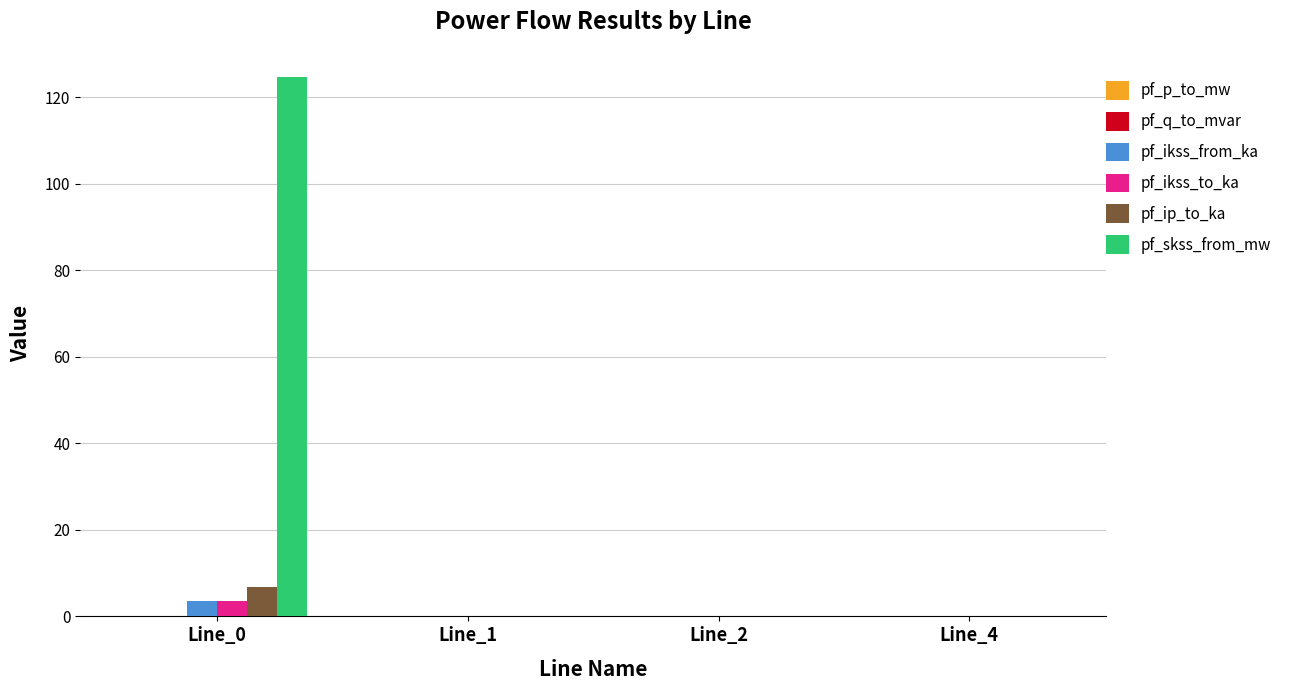

Count the number of categories in the chart.

4